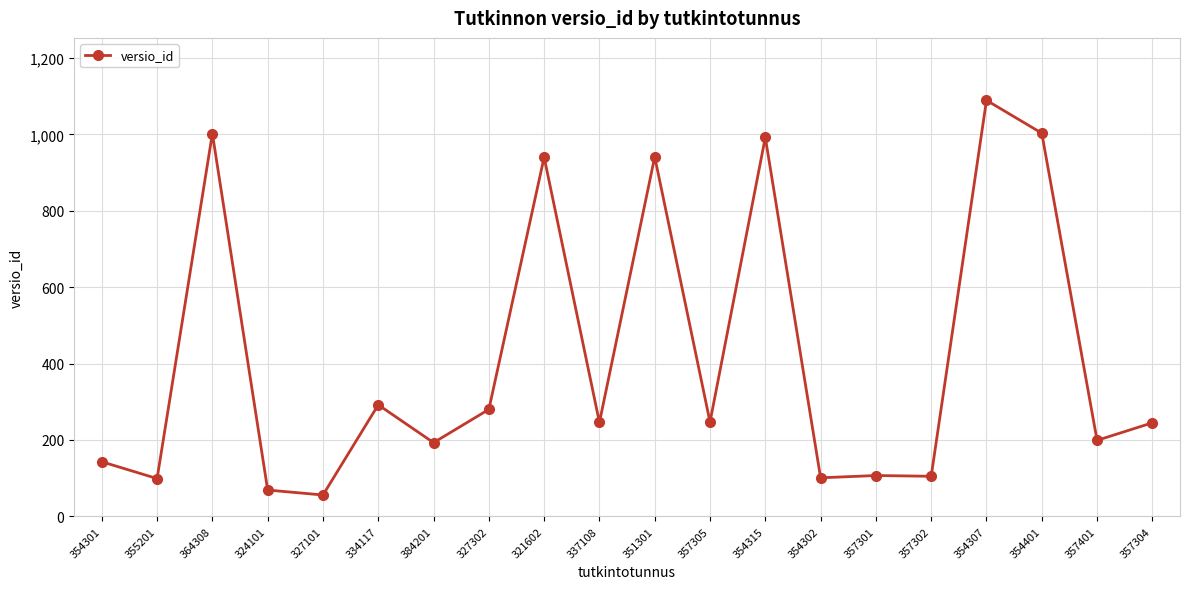

True or false: the data shows 161 at 357305.

False